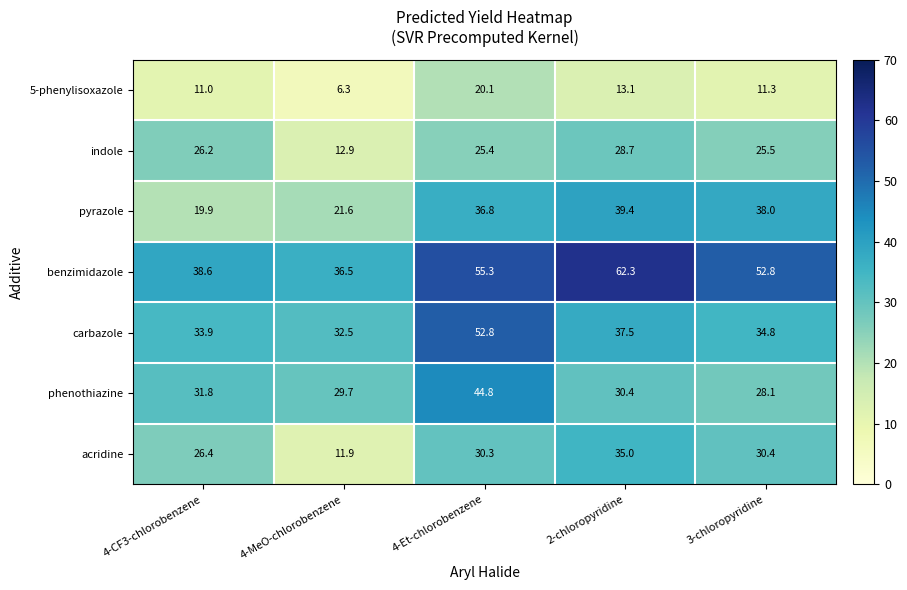

At 3-chloropyridine, list the series in order from largest to smallest.

benzimidazole, pyrazole, carbazole, acridine, phenothiazine, indole, 5-phenylisoxazole